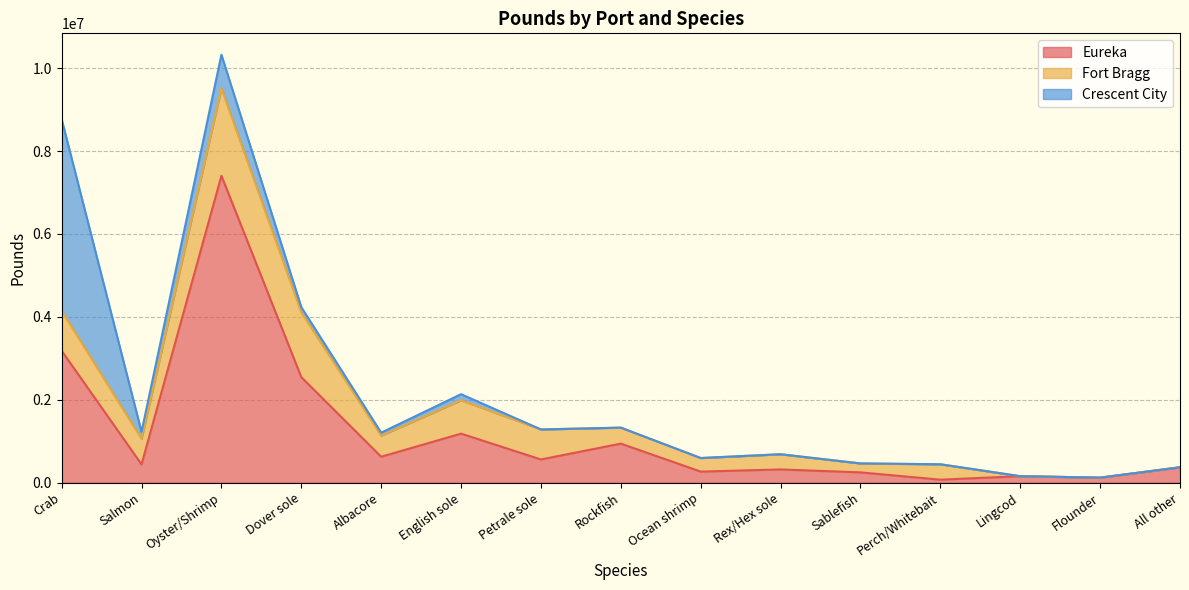

What position from the right is Crab?

15